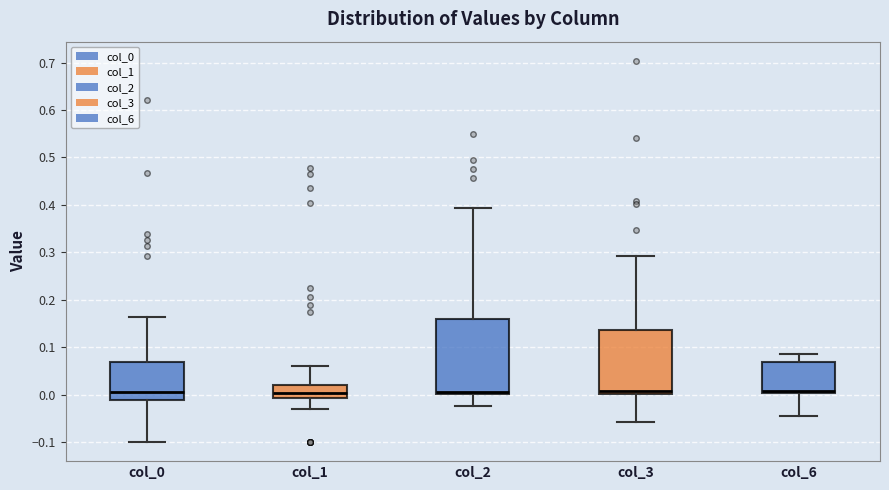

Reading left to right, read every box against the y-axis: the position of its median line, the range the box covers, and the ends of its whiskers. The values are not printed on the chart, so give them approximately, as read against the axis.

col_0: median 0.01, box -0.01 to 0.07, whiskers -0.10 to 0.16
col_1: median 0.00, box -0.01 to 0.02, whiskers -0.03 to 0.06
col_2: median 0.01, box 0.00 to 0.16, whiskers -0.02 to 0.39
col_3: median 0.01, box 0.00 to 0.14, whiskers -0.06 to 0.29
col_6: median 0.01, box 0.00 to 0.07, whiskers -0.05 to 0.09